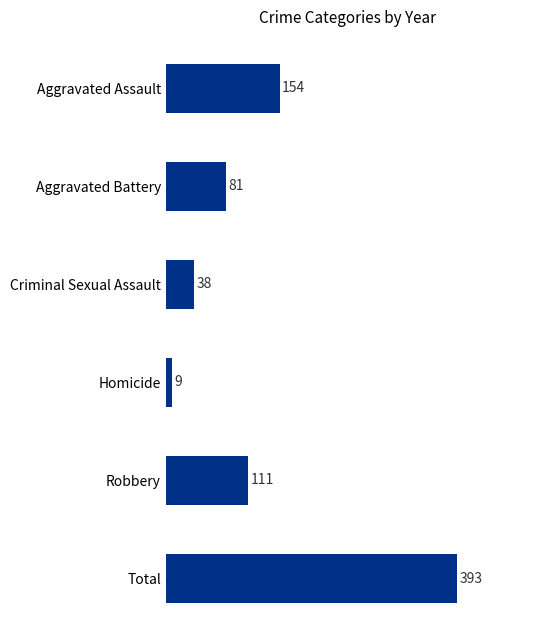

Reading bottom to top, transcribe all the data shown in this chart.

393	111	9	38	81	154